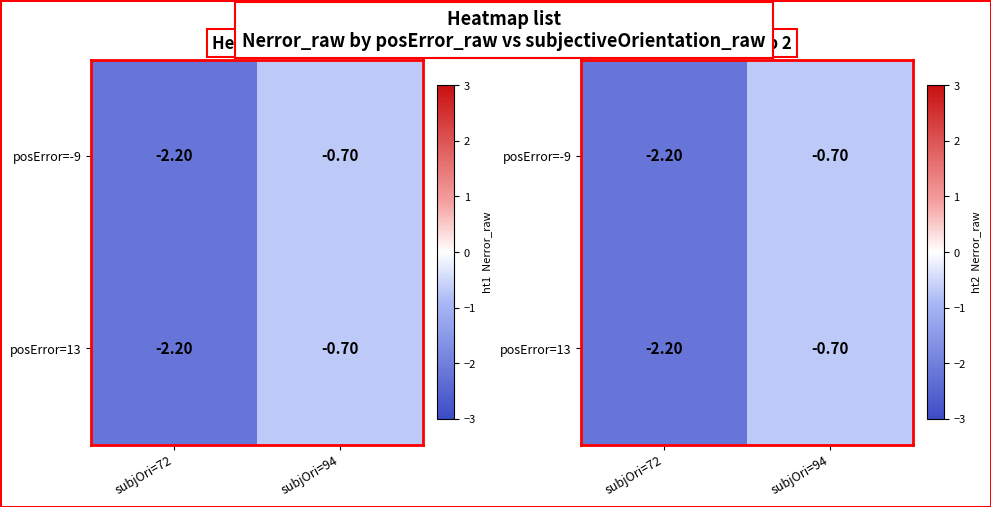

The value of posError=13 at subjOri=94 is -0.3. True or false?

False